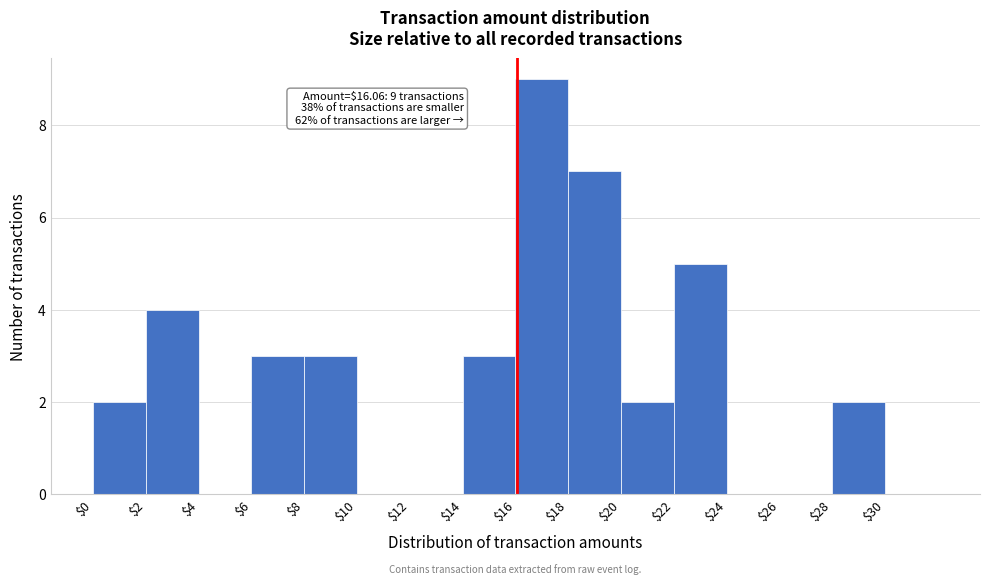

Over which range of the x-axis is the bar tallest?

16 to 18